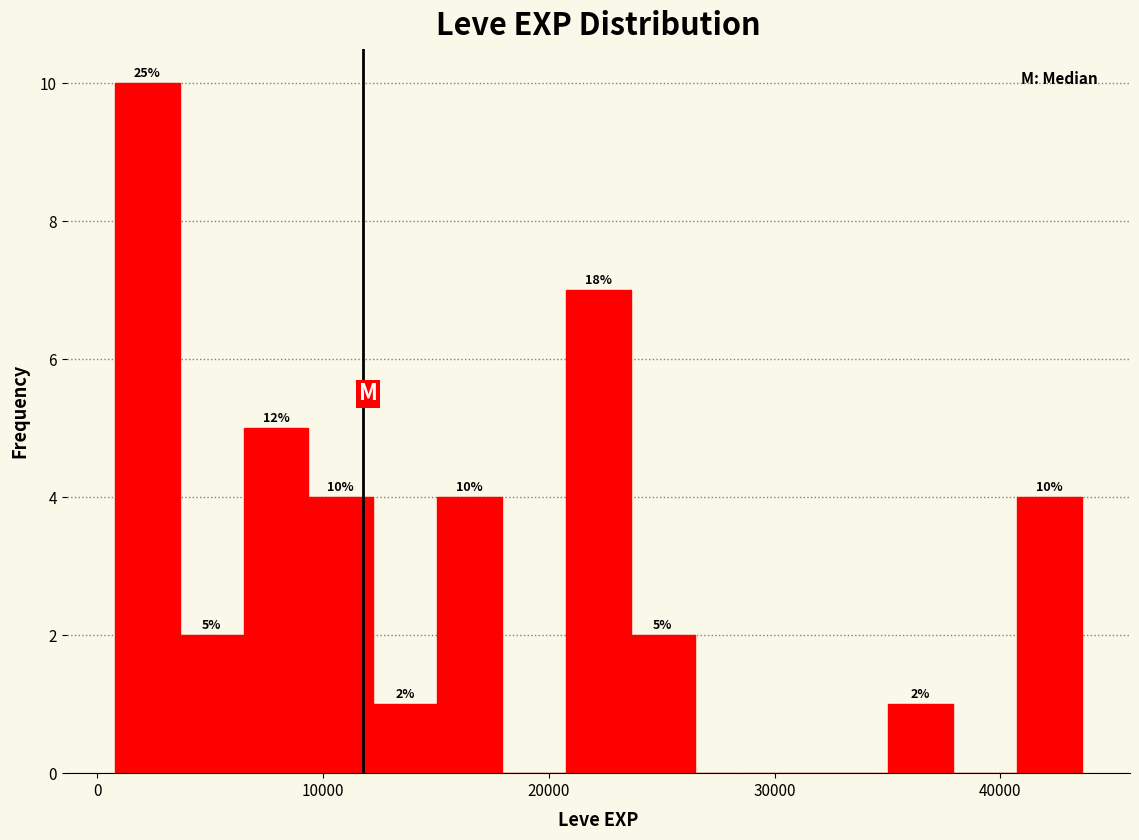

Read against the x-axis, roughly where is the centre of the tallest bar?

2000